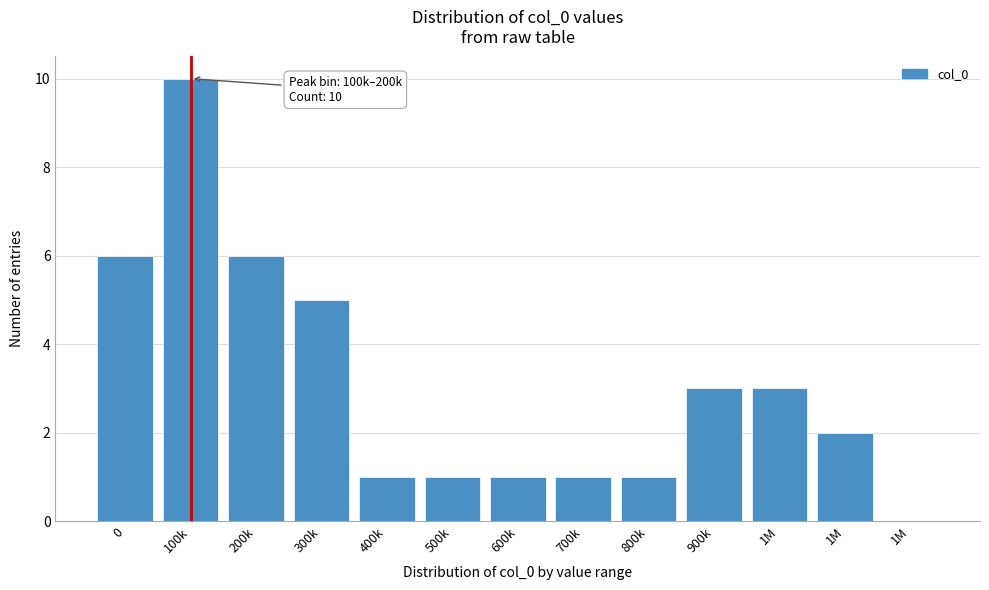

How many positive values are there?

12